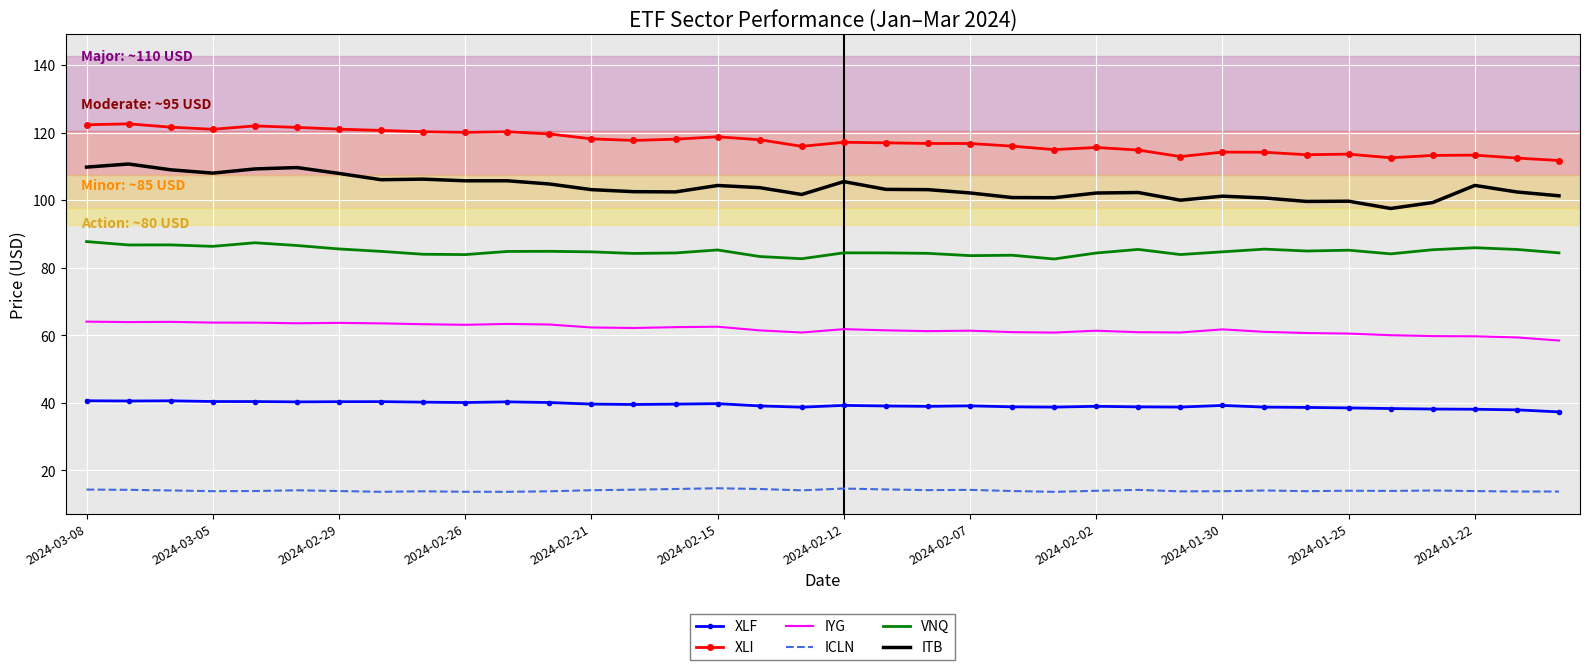

True or false: XLF and VNQ cross at least once.

False